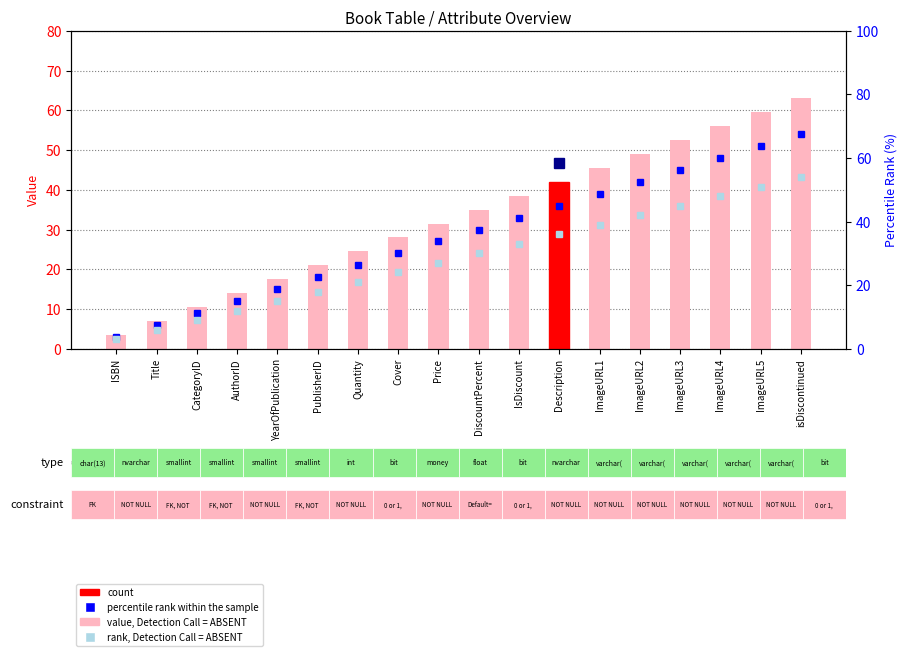

What value does the value, Detection Call = ABSENT series have at DiscountPercent?

35.0